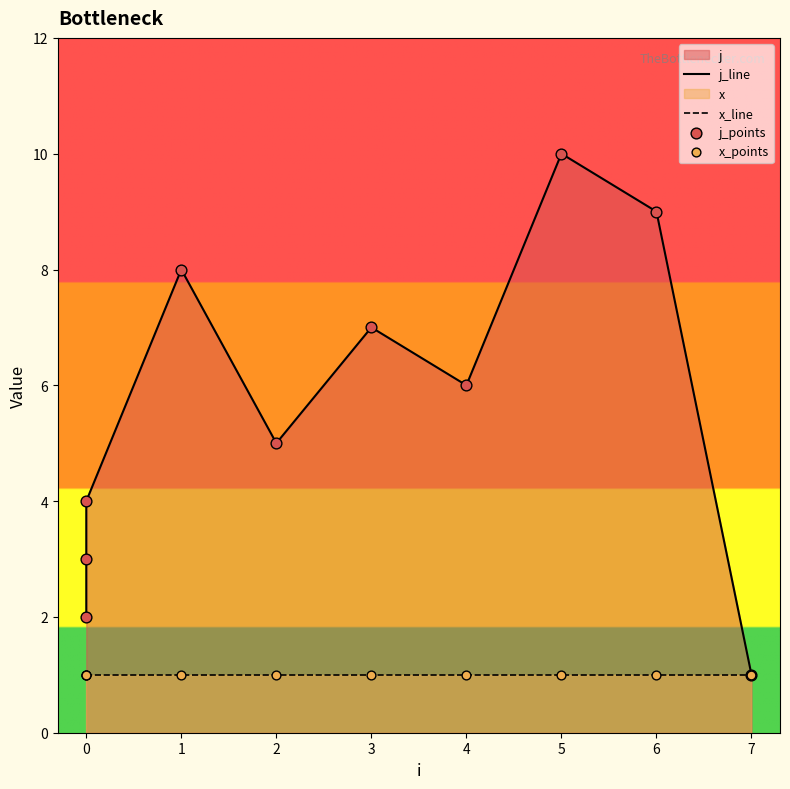

Which series has the largest total across all categories?

j_line